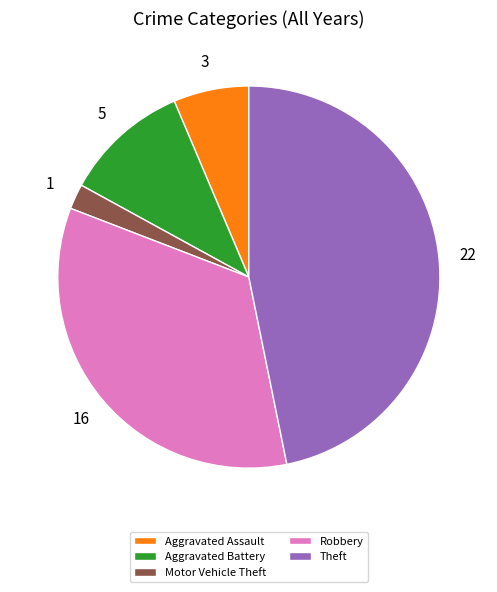

Which category has the smallest portion of the pie?

Motor Vehicle Theft